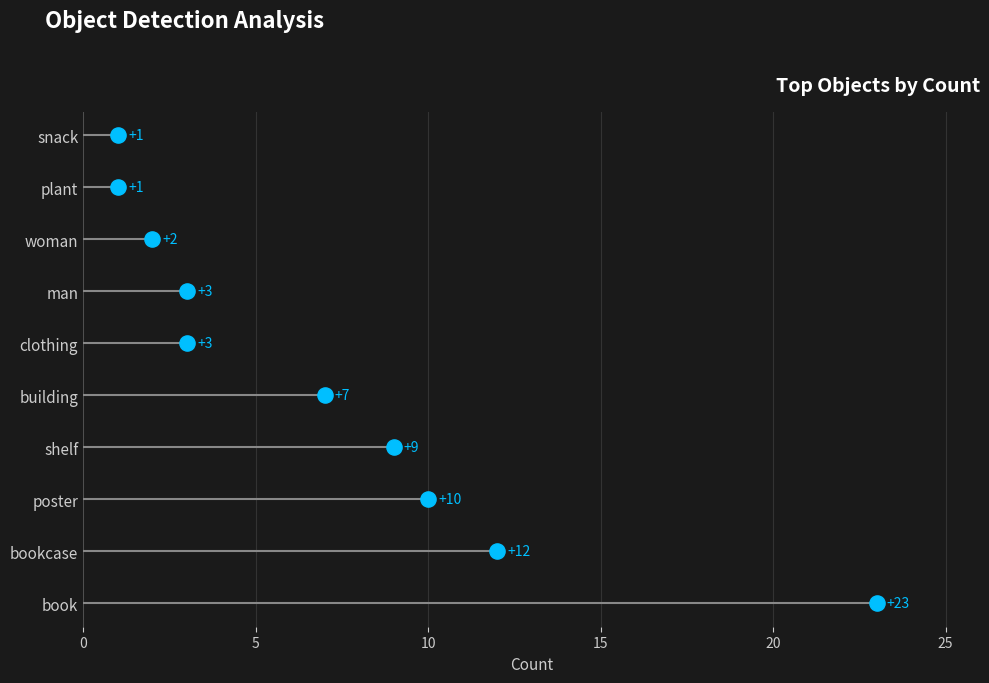

What is the change in value from 5 to 10?

+1